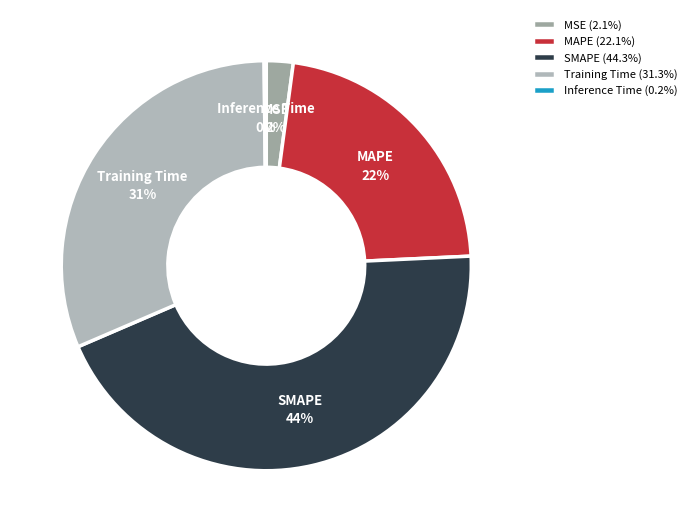

To the nearest percent, what is the average slice percentage?

20%